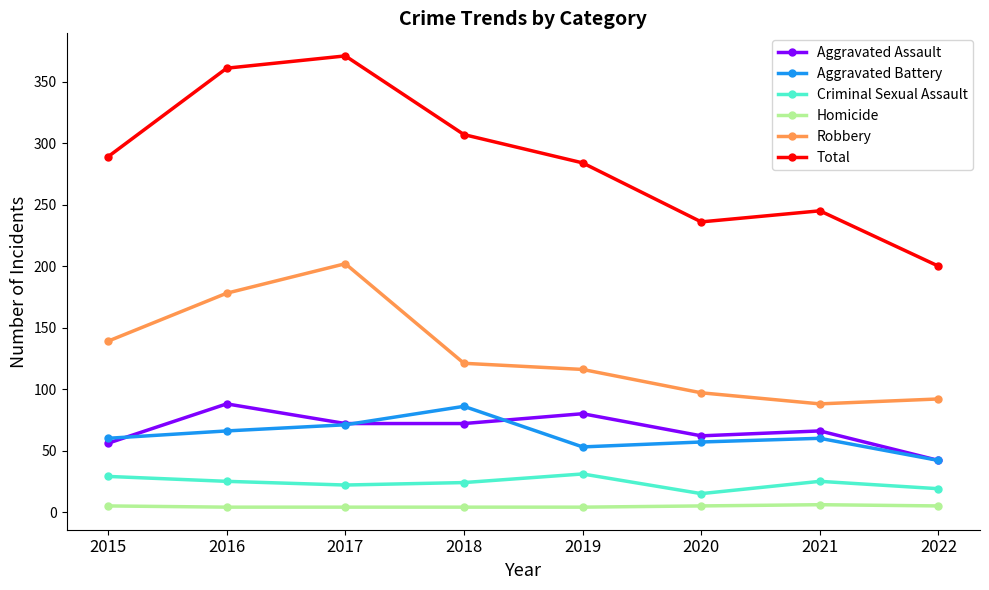

What is the difference between the highest and lowest values at 2015?

284